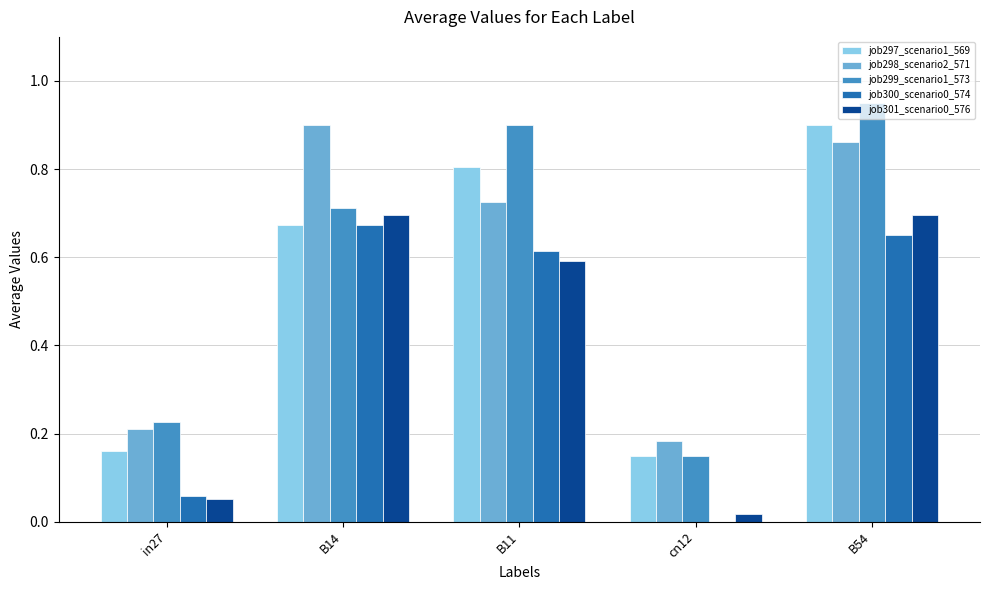

Are the bars horizontal?

No